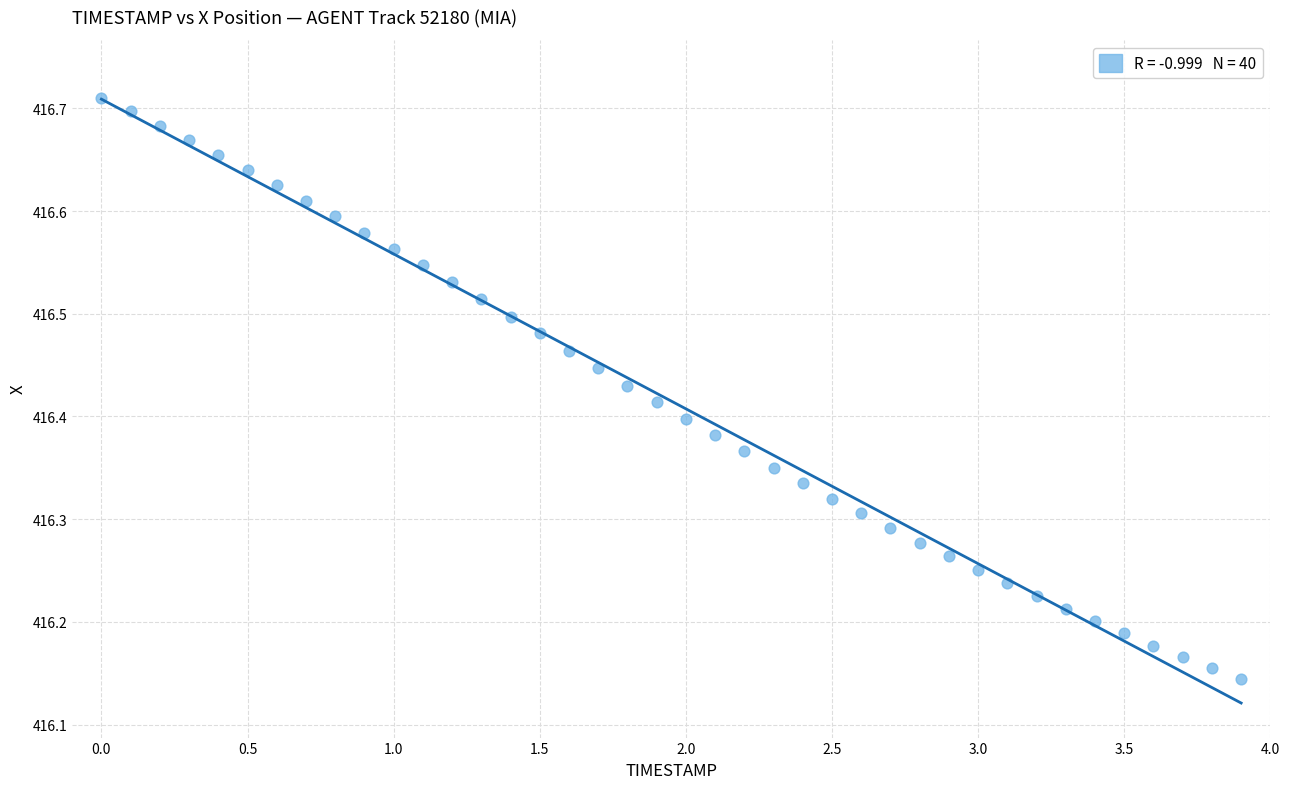

What is the range of Y values (max minus min)?

0.6